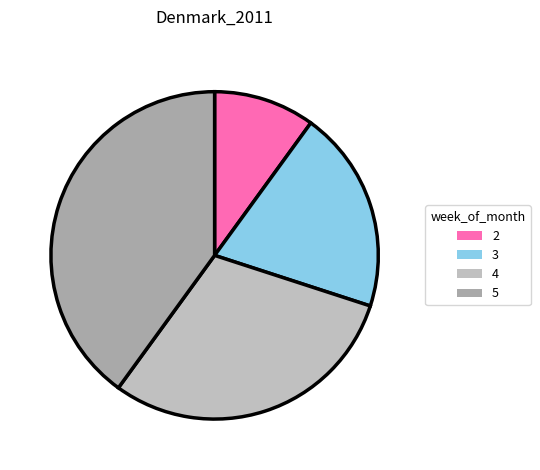

What is the ratio of the value at 5 to the value at 4?

1.3